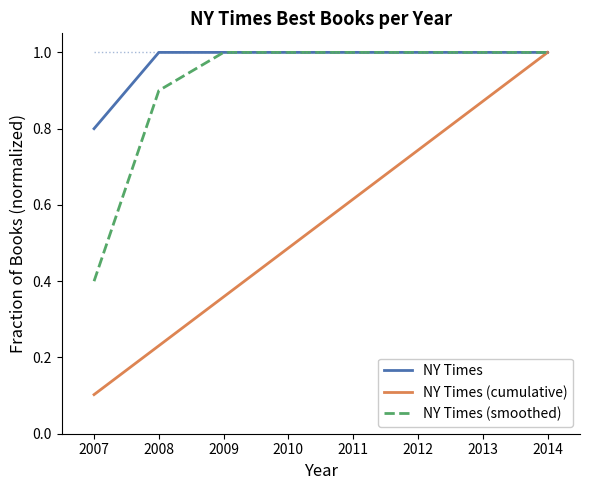

Which series has the largest range (max minus min)?

NY Times (cumulative)